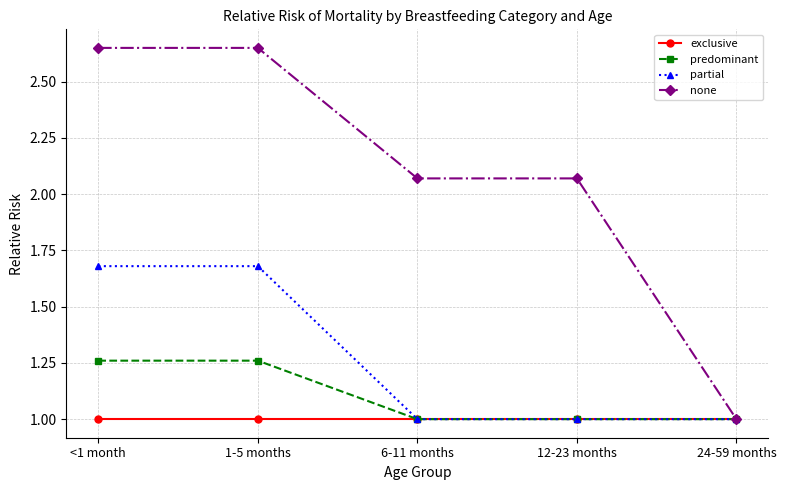

What is the approximate value of exclusive at 1-5 months?

1.0